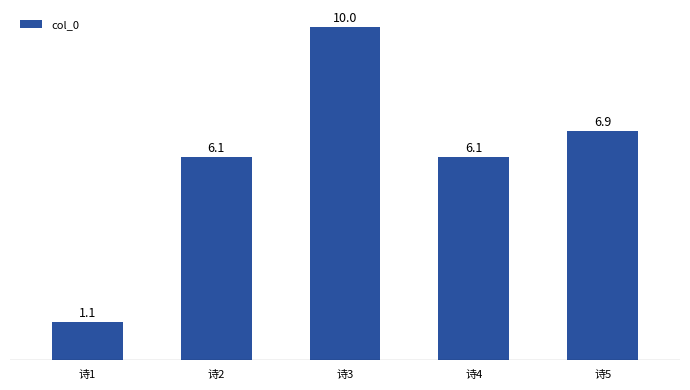

What is the sum of the values at 诗1 and 诗3?

11.1